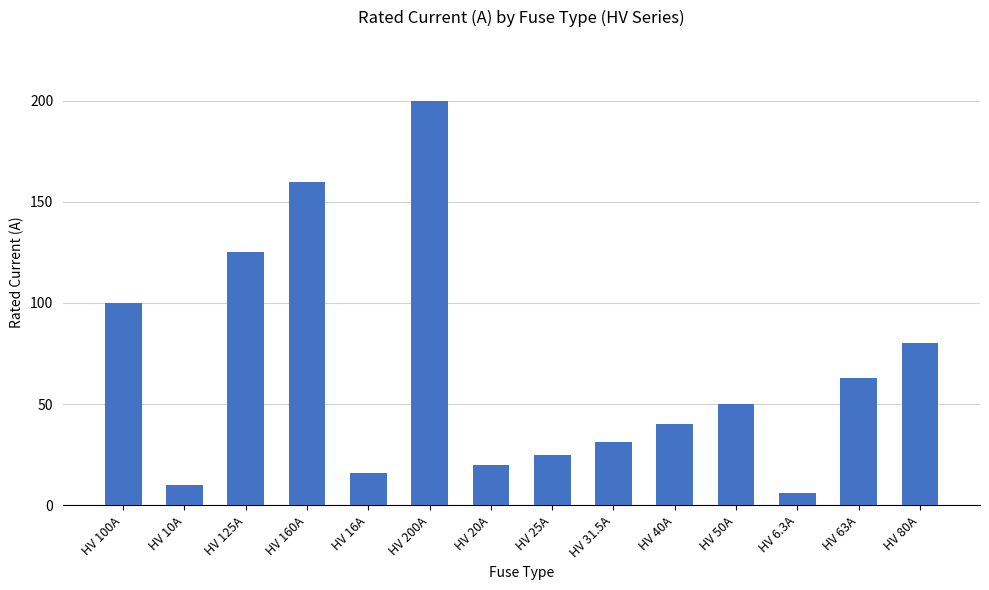

Between HV 20A and HV 16A, which is larger?

HV 20A